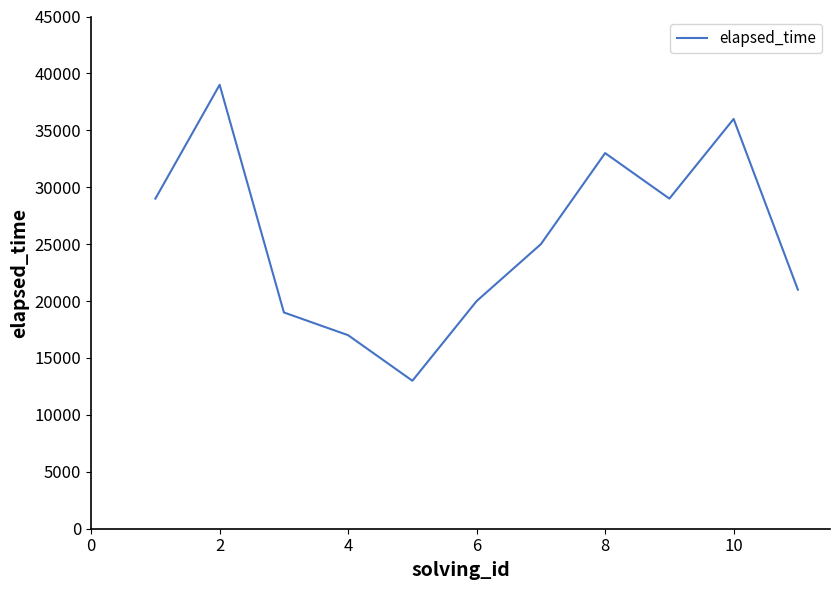

What is the minimum value shown in the chart?

13000